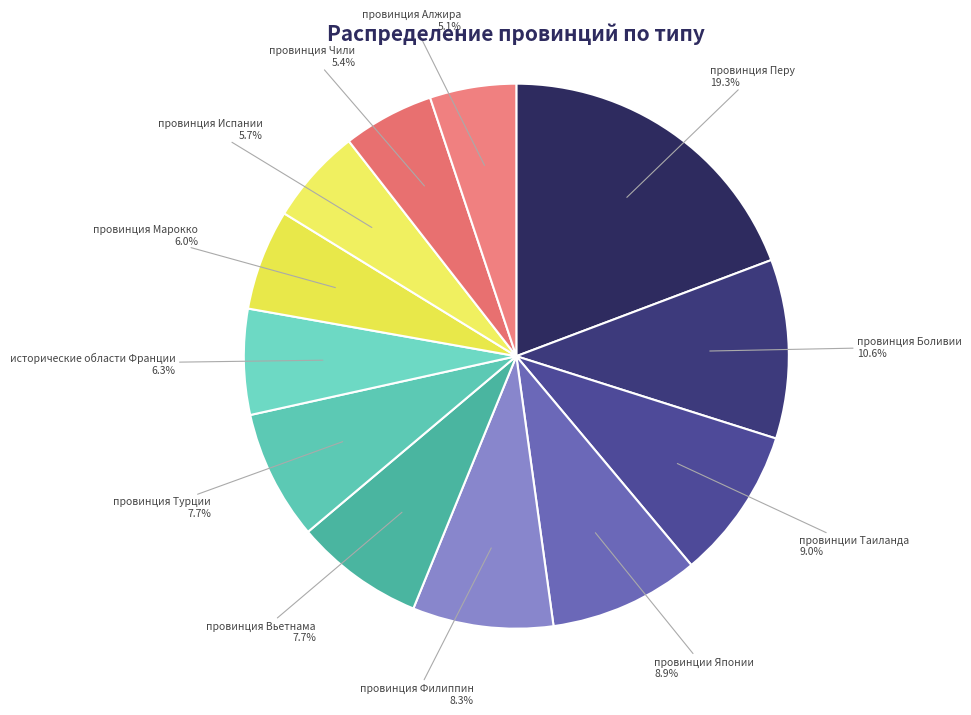

How many slices are in this pie chart?

12